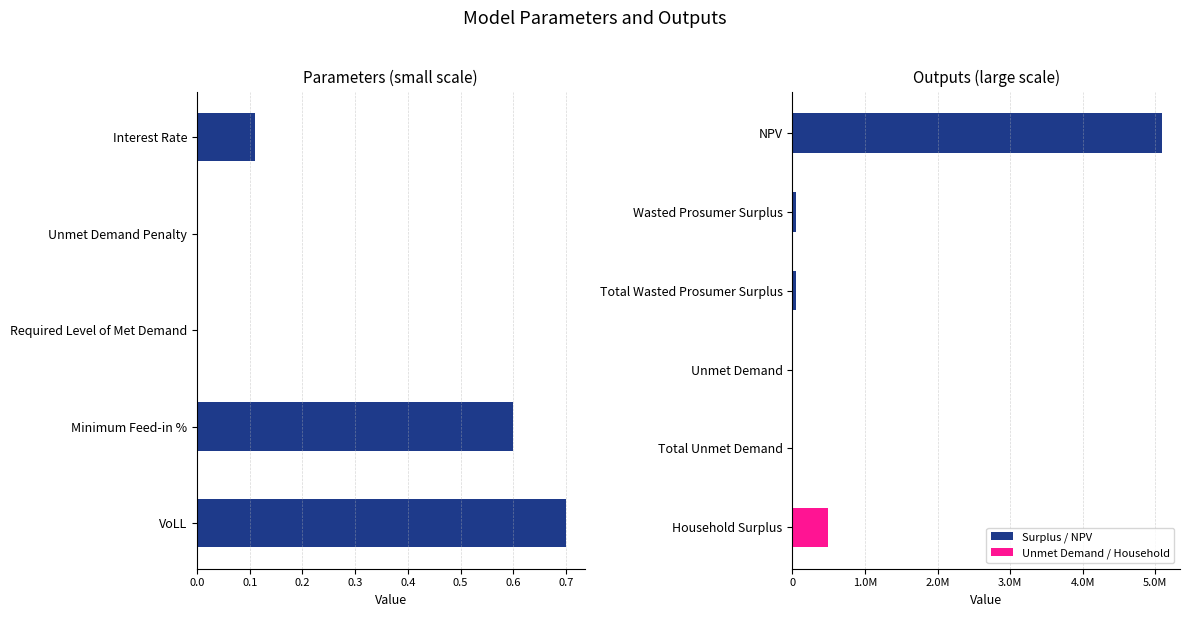

Are the bars horizontal?

Yes